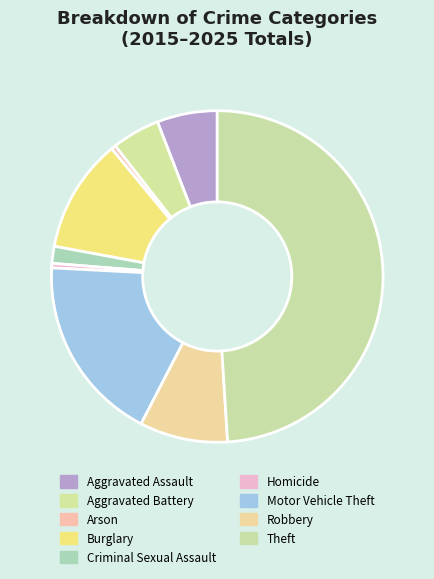

Which has a higher value, Motor Vehicle Theft or Theft?

Theft